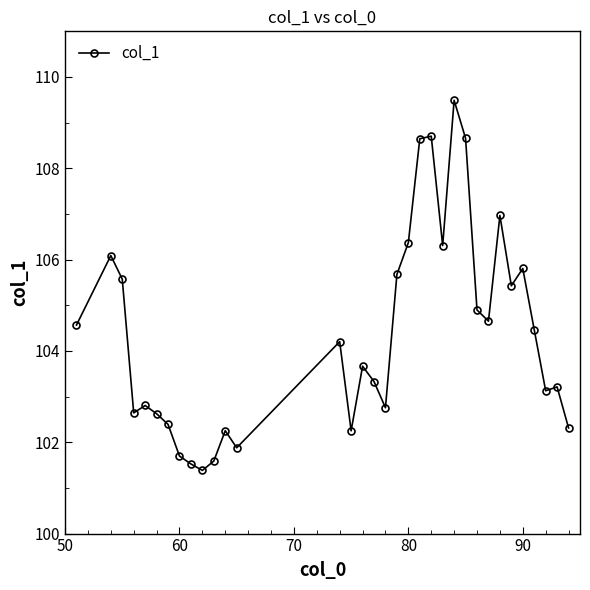

What is the sum of all values?

3548.0